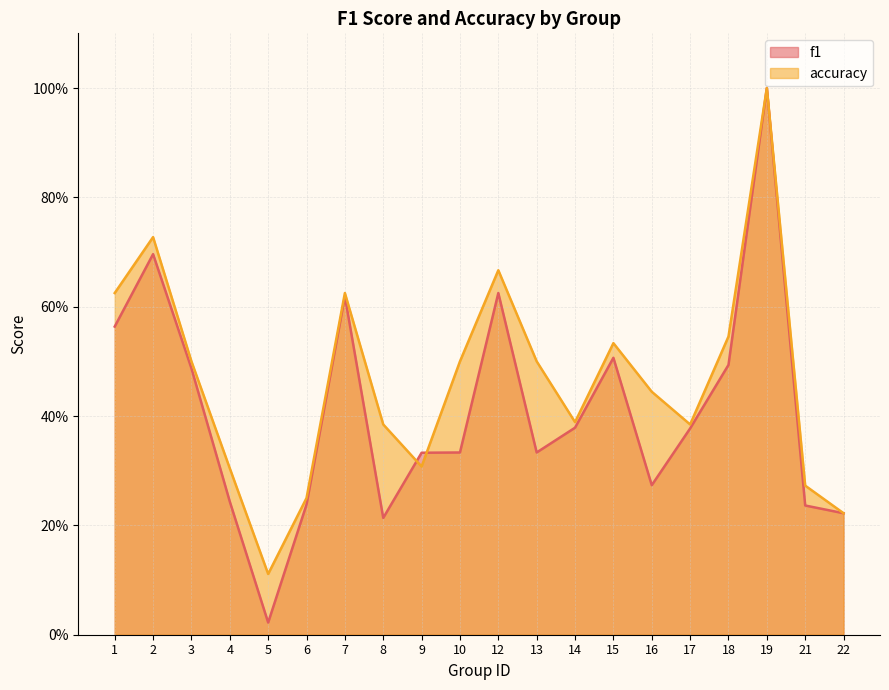

Where is the first local minimum for f1?

5